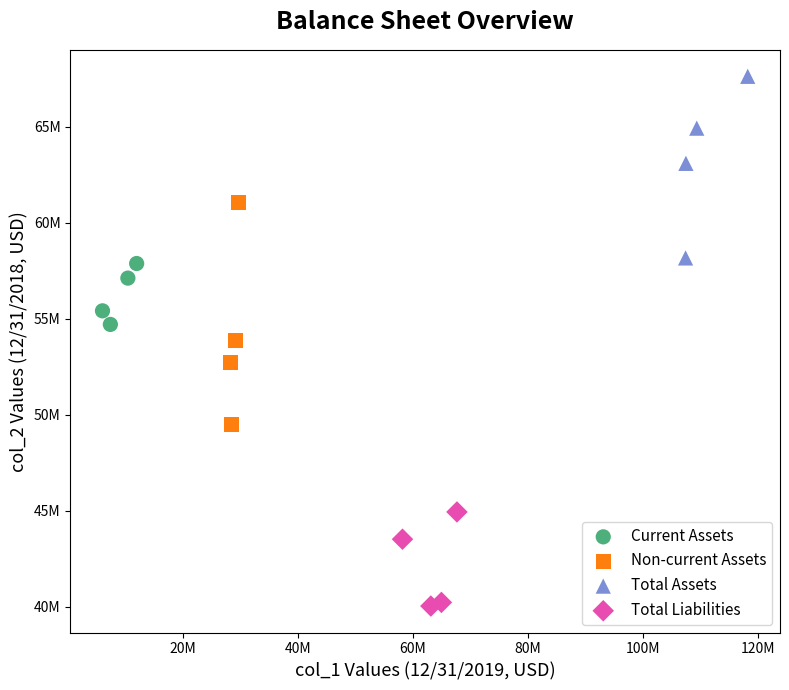

What are all the series names shown in the legend?

Current Assets, Non-current Assets, Total Assets, Total Liabilities